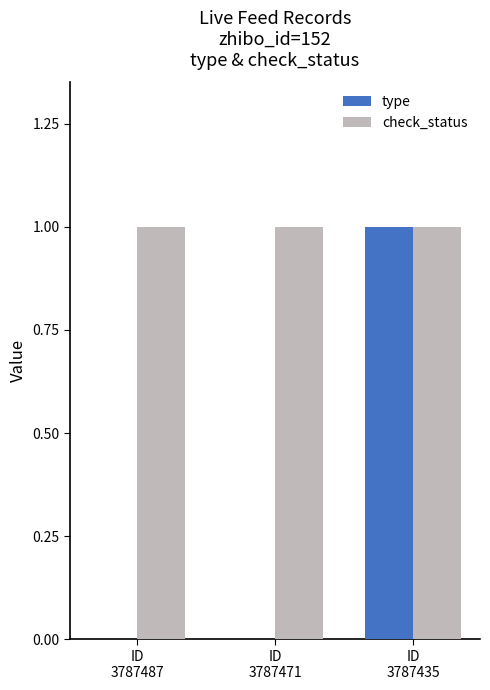

At which category is the sum across all series the highest?

ID
3787435